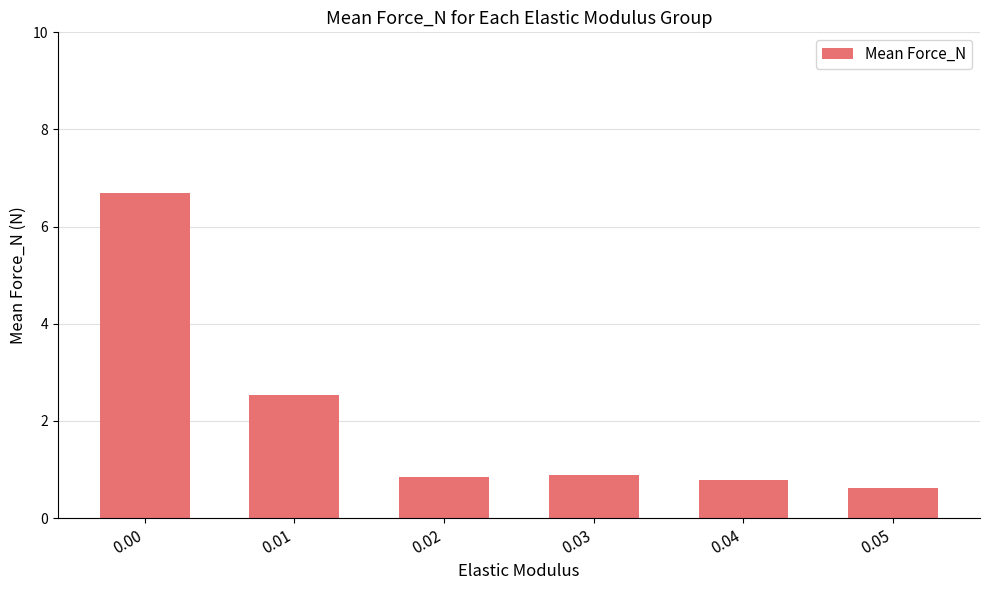

What is the value of the 5th bar from the left?

0.8